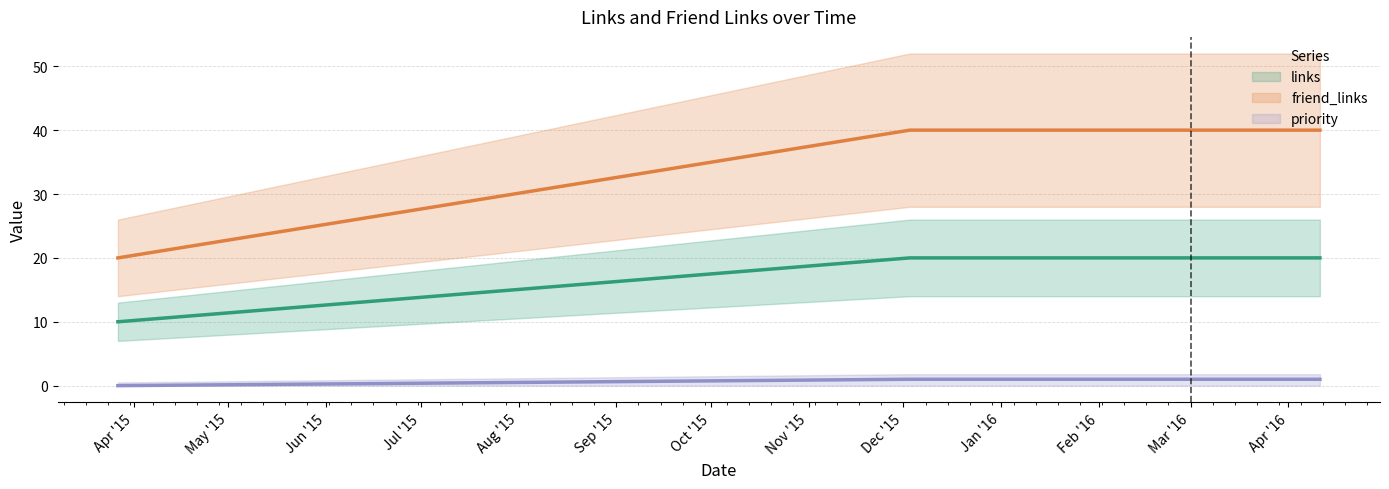

True or false: priority and links intersect in this chart.

False